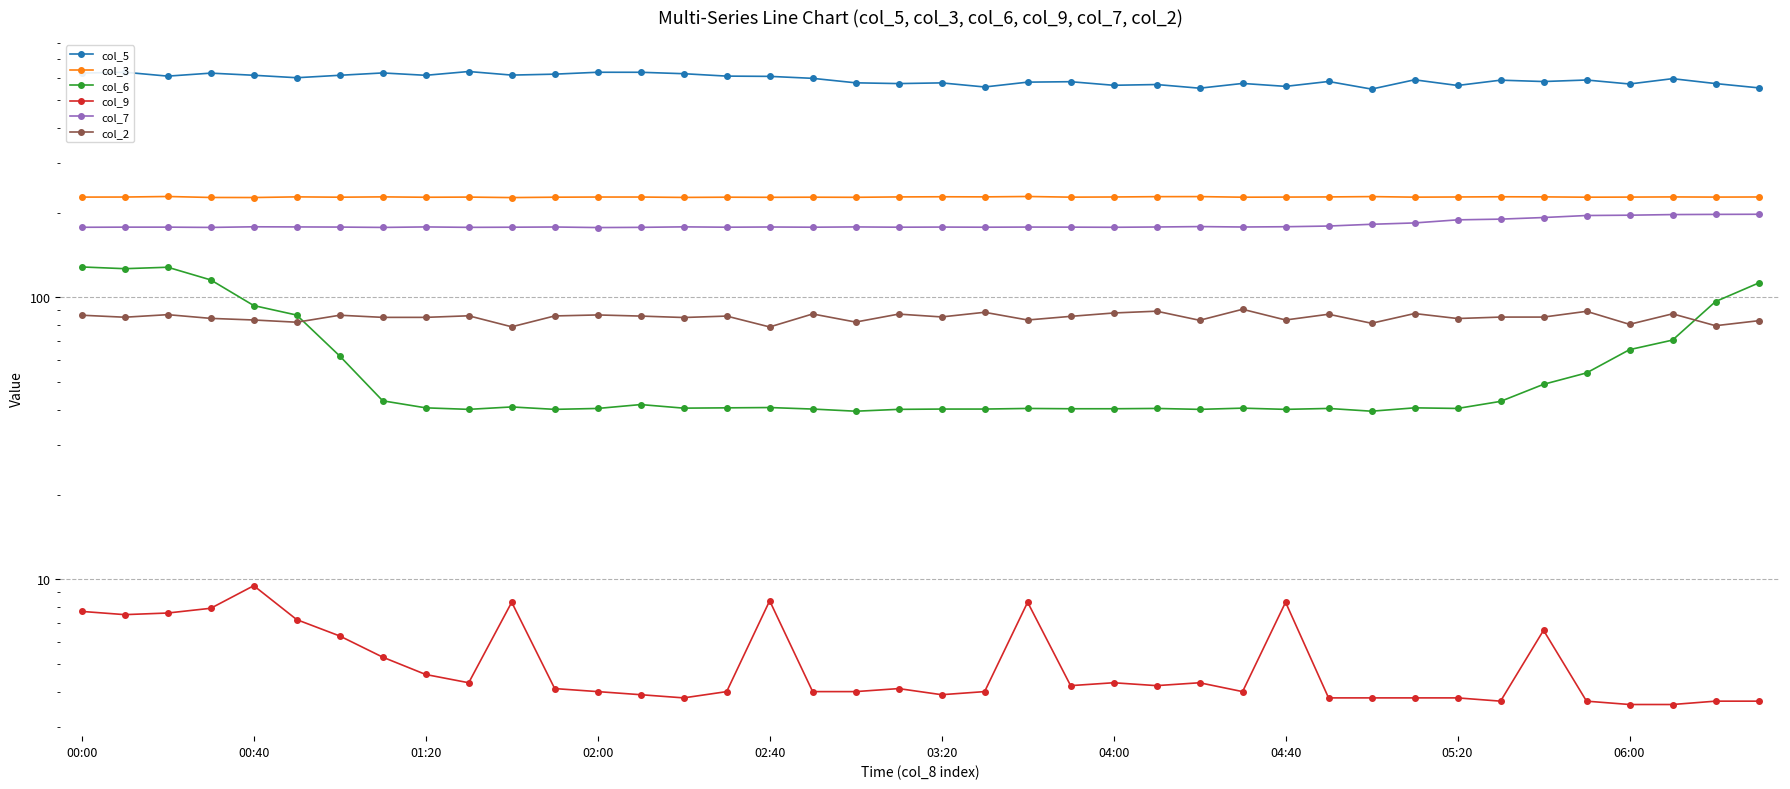

How many lines are shown in the chart?

6